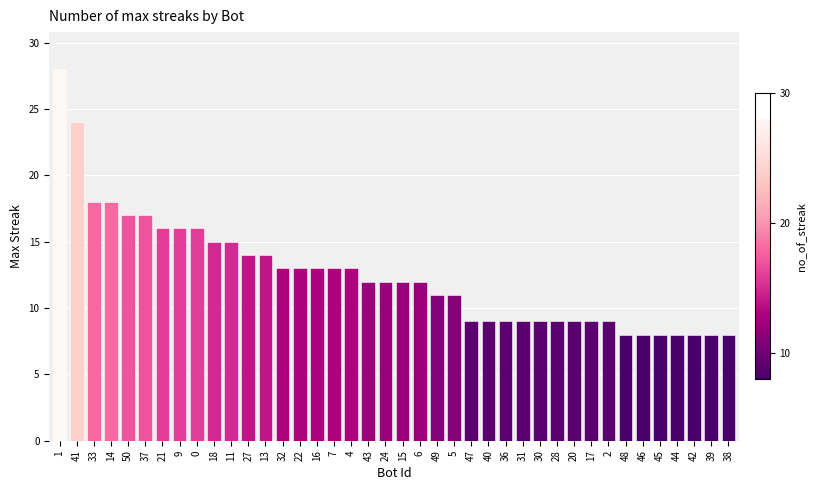

What is the sum of the values at 45 and 7?

21